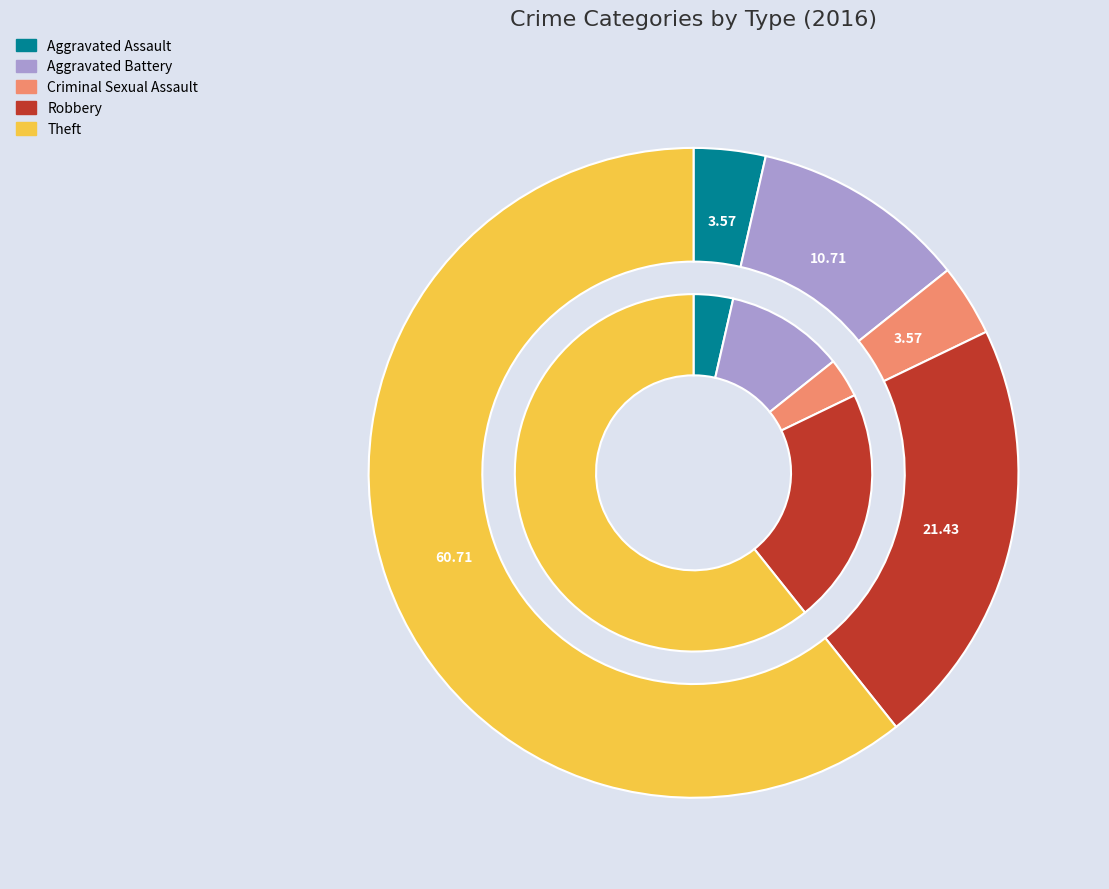

Which has a higher value, Criminal Sexual Assault or Robbery?

Robbery